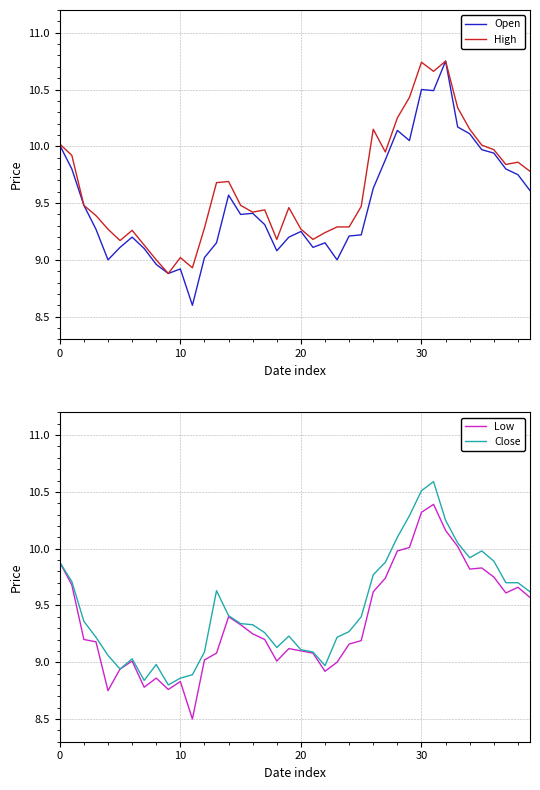

What is the value of the Close point at the 19th from the left?

9.1